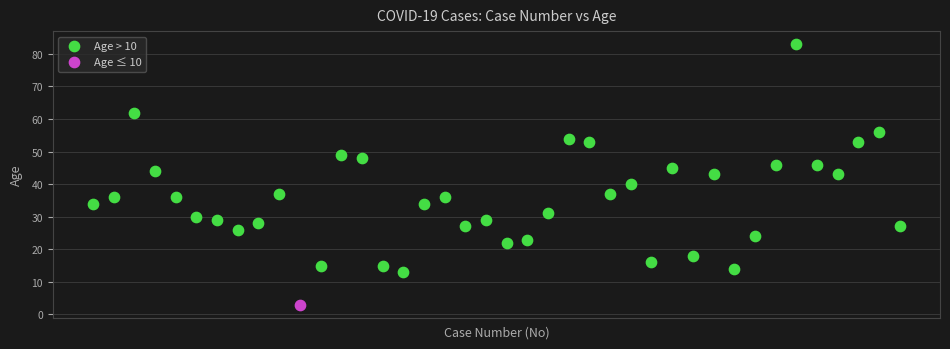

What are all the series names shown in the legend?

Age > 10, Age ≤ 10